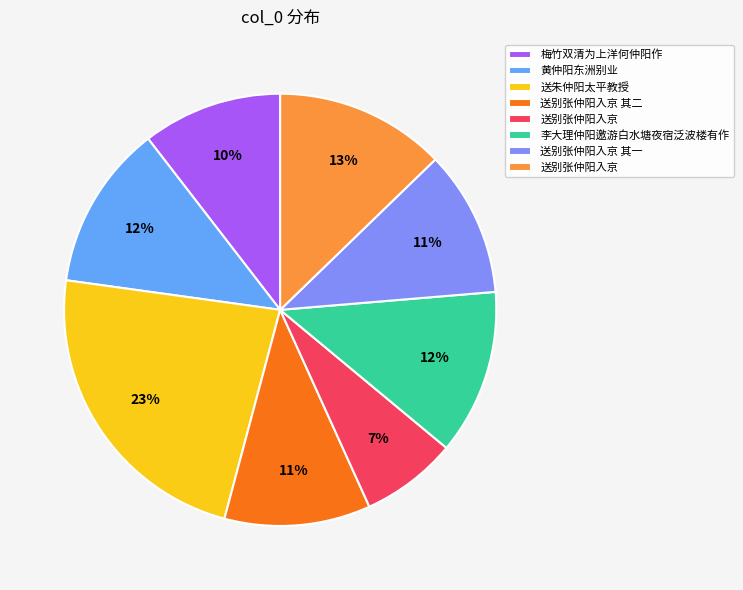

To the nearest percent, what is the average slice percentage?

12%